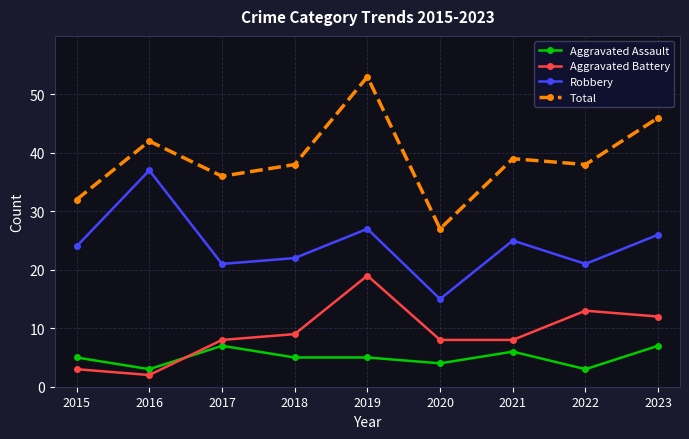

What is the difference between the maximum and minimum values in the Total series?

26